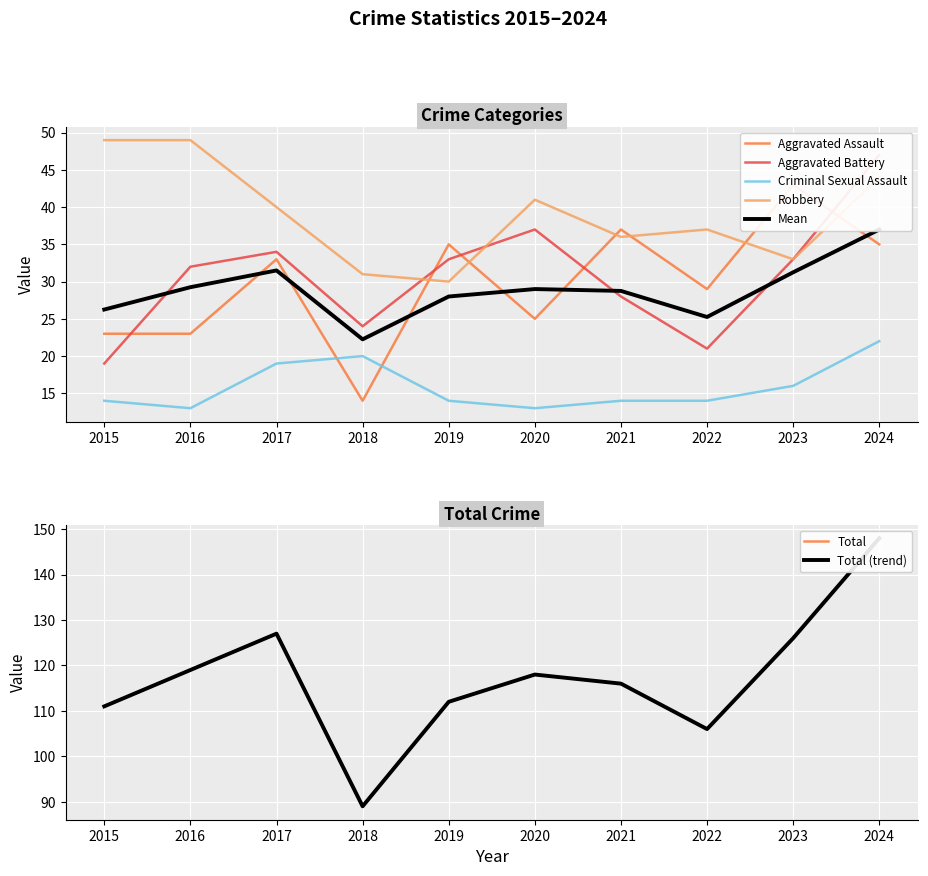

True or false: Robbery and Aggravated Assault intersect in this chart.

True